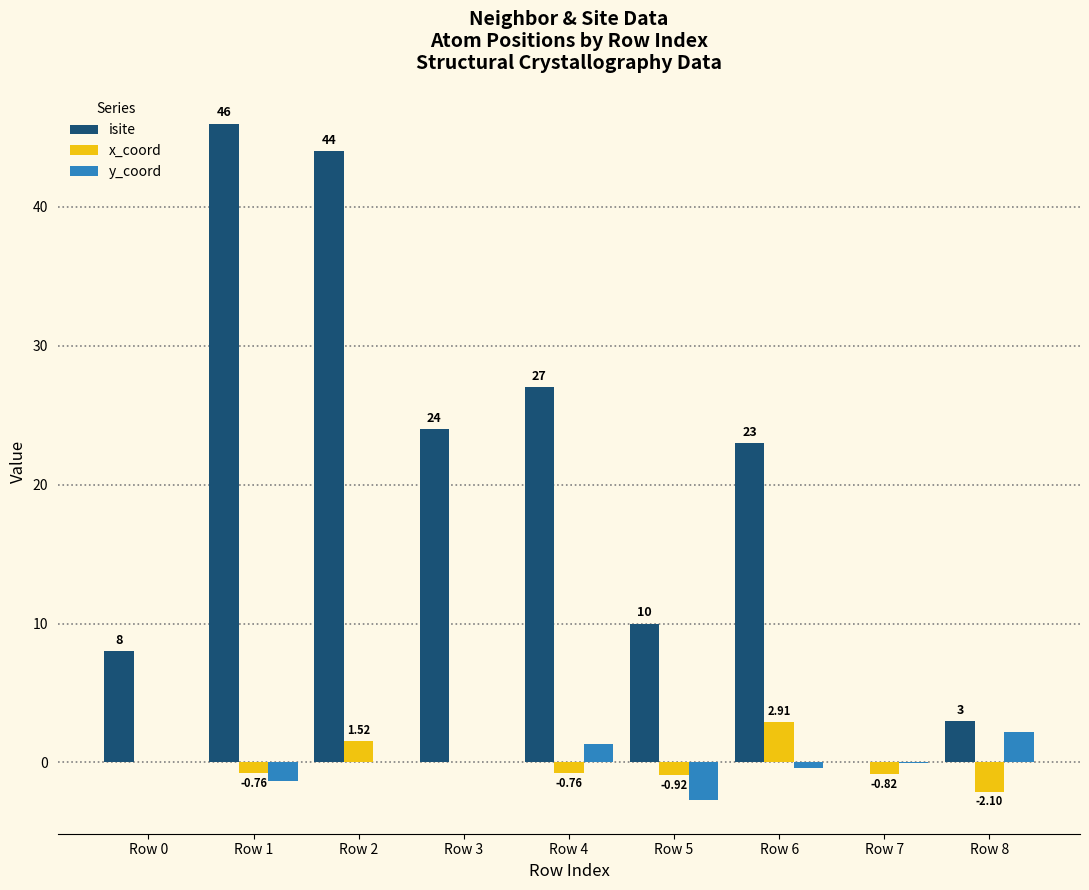

What is the sum of the isite values at Row 1 and Row 5?

56.0